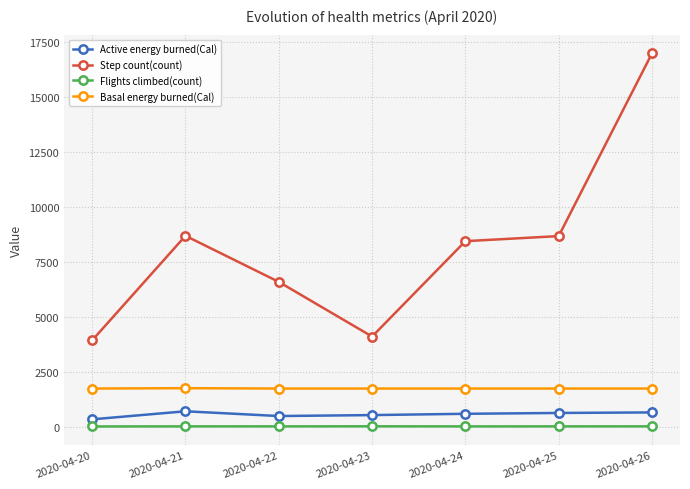

True or false: Basal energy burned(Cal) and Active energy burned(Cal) intersect in this chart.

False